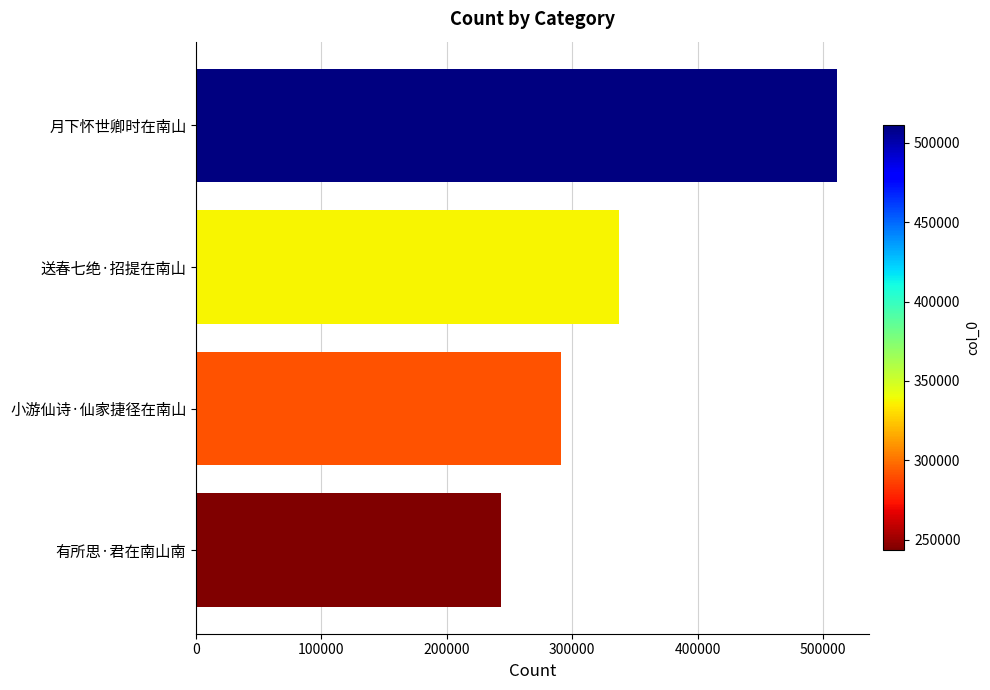

What is the minimum value shown in the chart?

243425